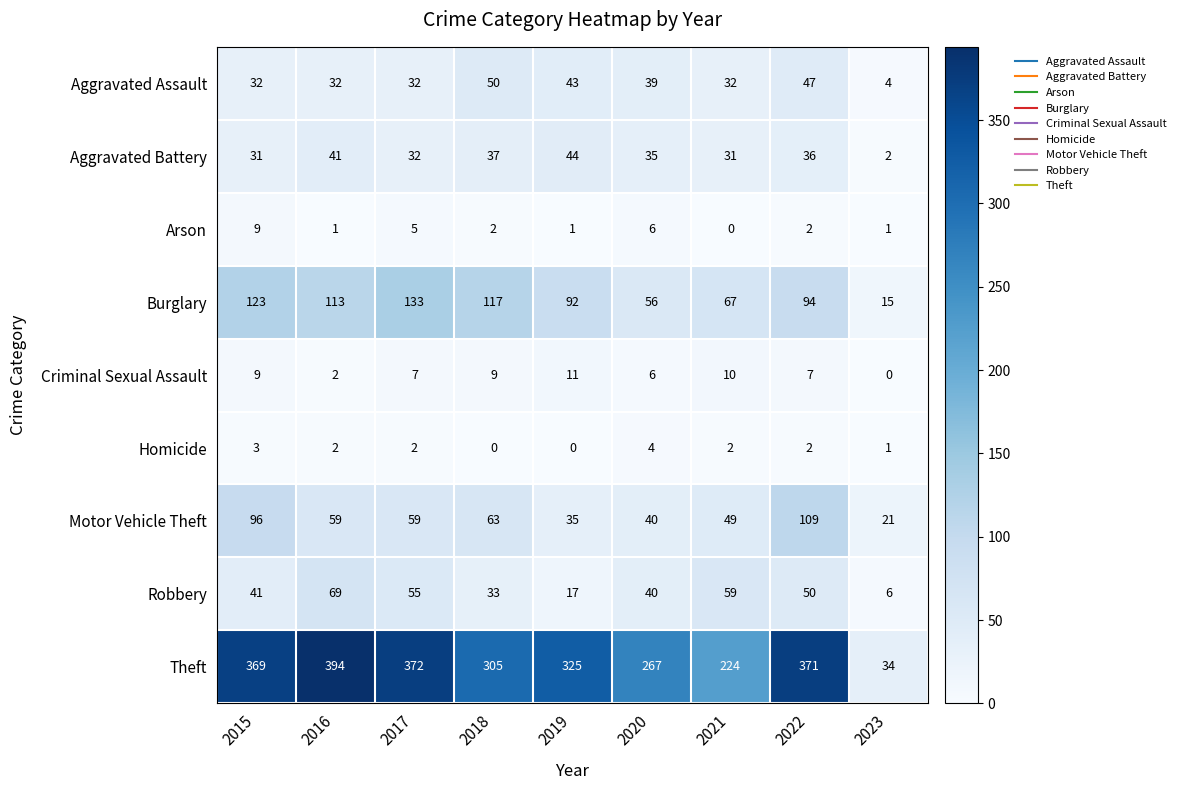

At how many categories does at least one series exceed 92?

8